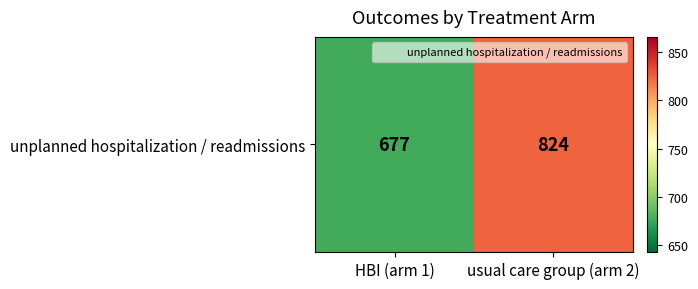

Where is the data nearest to the value 750?

HBI (arm 1)